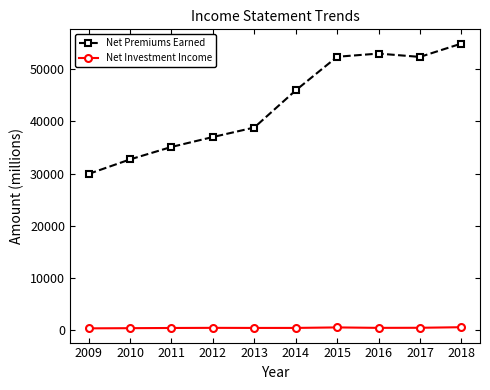

What is the sum of the Net Investment Income values at 2012 and 2017?

796